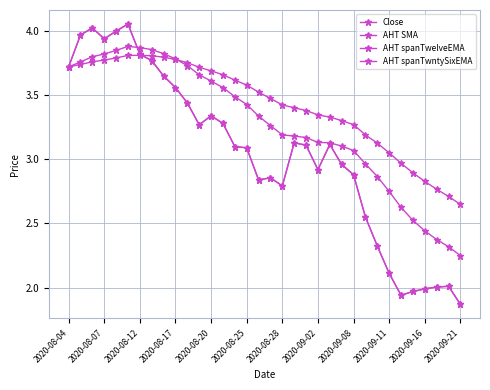

Which series has the largest total across all categories?

AHT spanTwntySixEMA